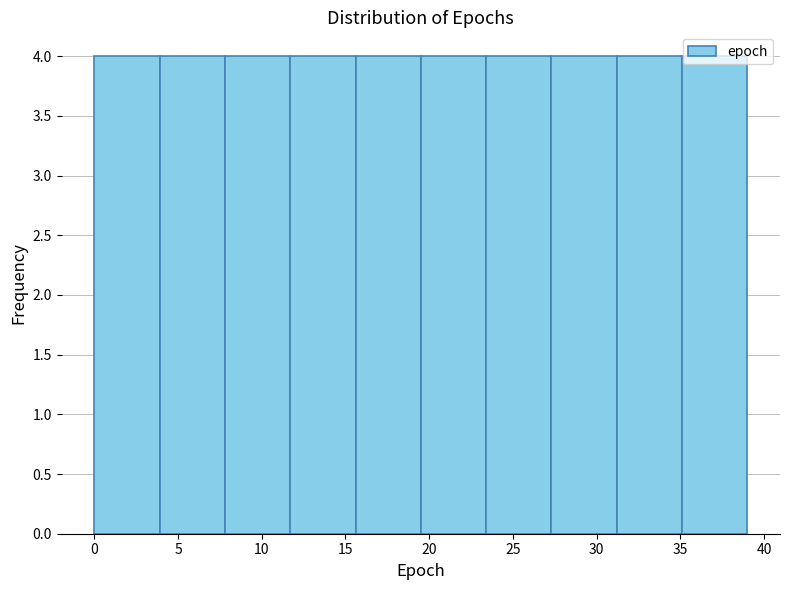

Reading left to right, transcribe this chart: for each bar, give the range it covers on the x-axis and its height. Neither the bar edges nor the heights are printed on the chart, so give them approximately, as read against the axes.

0.0 to 3.9: 4
3.9 to 7.8: 4
7.8 to 11.7: 4
11.7 to 15.6: 4
15.6 to 19.5: 4
19.5 to 23.4: 4
23.4 to 27.3: 4
27.3 to 31.2: 4
31.2 to 35.1: 4
35.1 to 39.0: 4